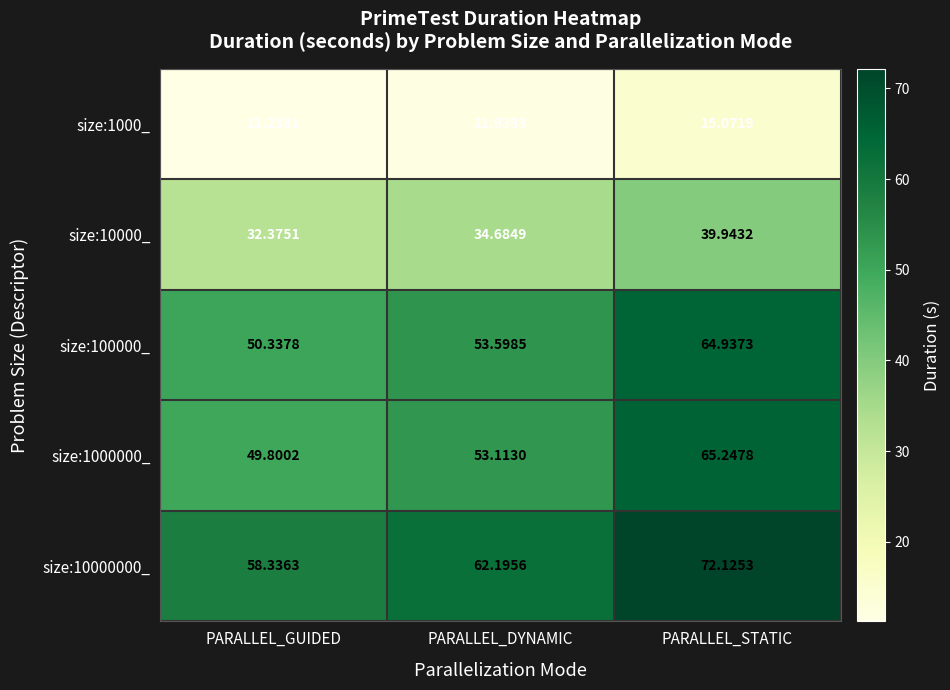

At PARALLEL_STATIC, list the series in order from smallest to largest.

size:1000_, size:10000_, size:100000_, size:1000000_, size:10000000_